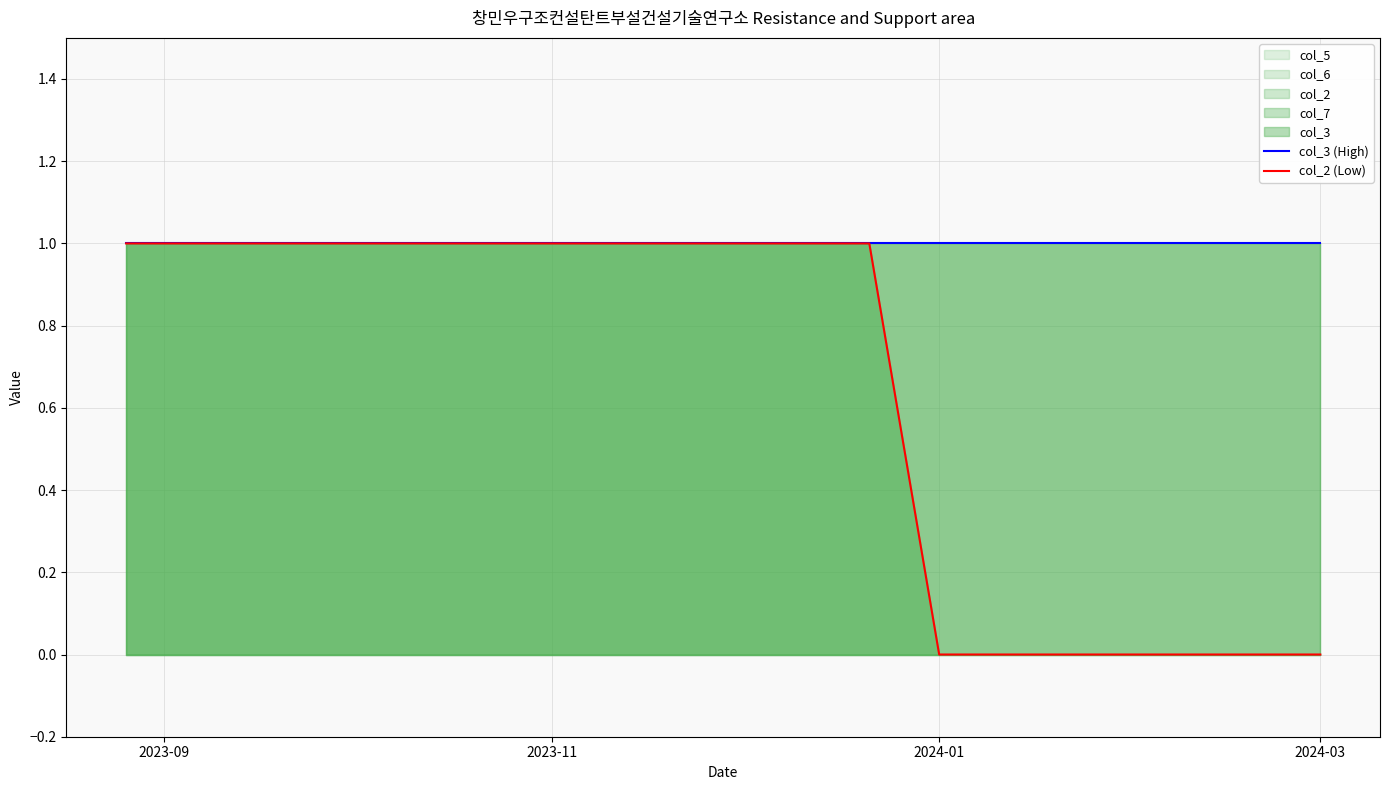

What is the difference between the second highest and minimum values in the col_2 (Low) series?

1